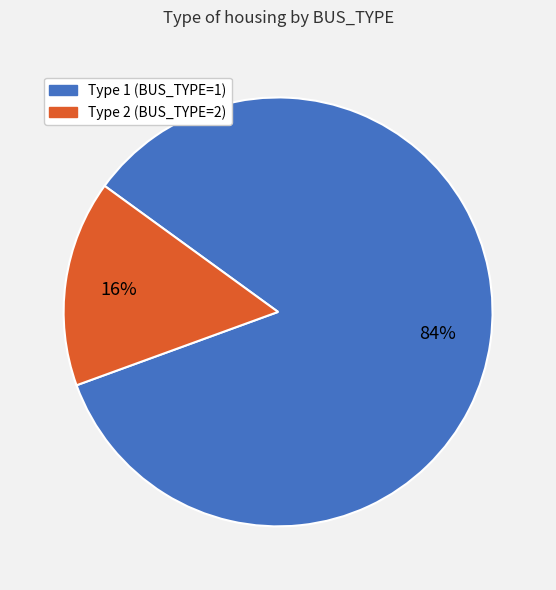

To the nearest percent, what is the combined percentage of Type 1 and Type 2?

100%